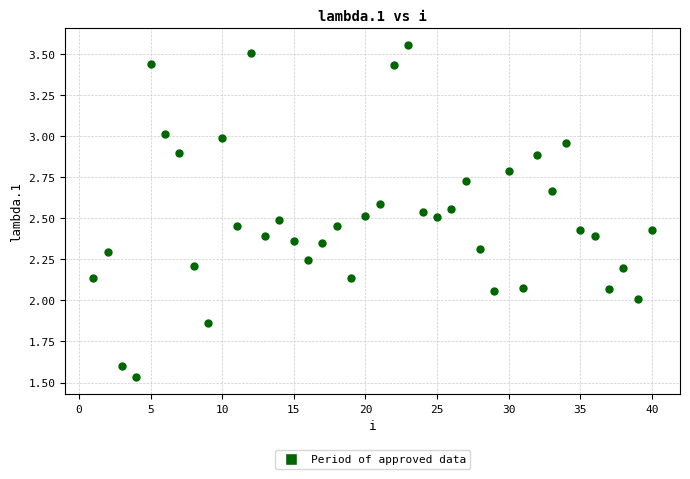

What is the range of Y values (max minus min)?

2.0